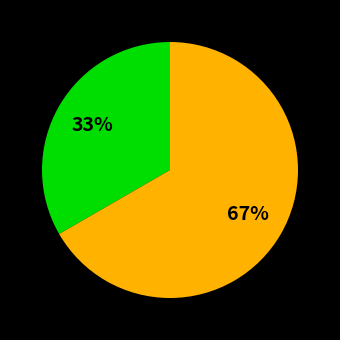

How many segments does this pie chart have?

2